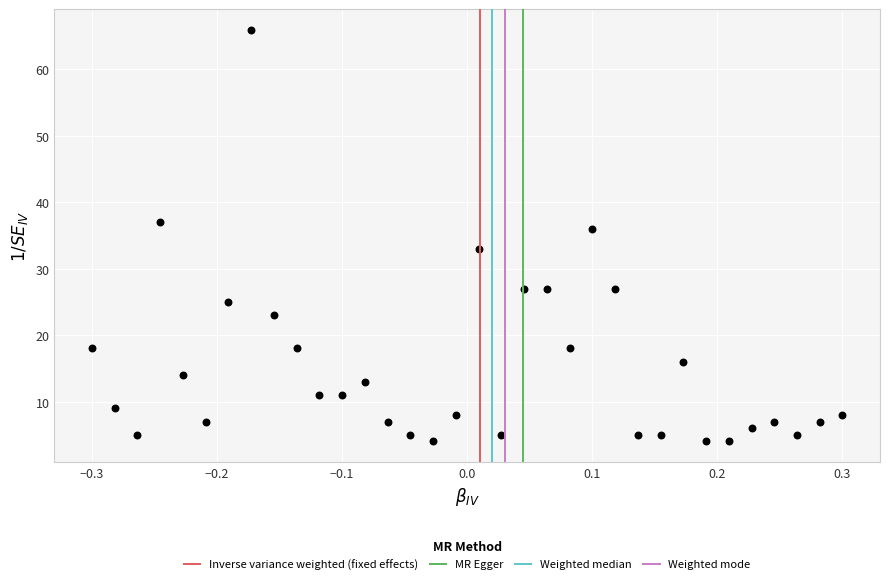

What Y value in the scatter plot is closest to 35?

36